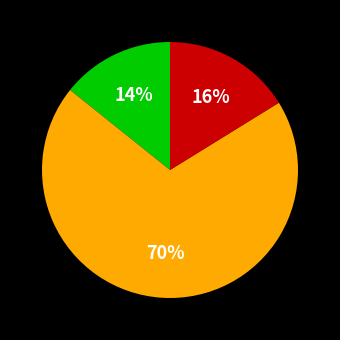

Is there a majority slice in this chart?

Yes